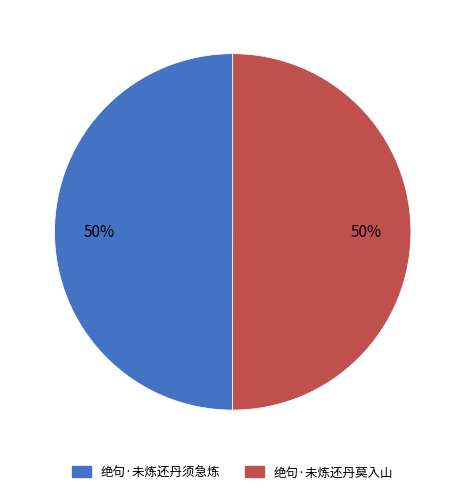

Approximately how many times larger is the value at 绝句·未炼还丹莫入山 compared to 绝句·未炼还丹须急炼?

1.0